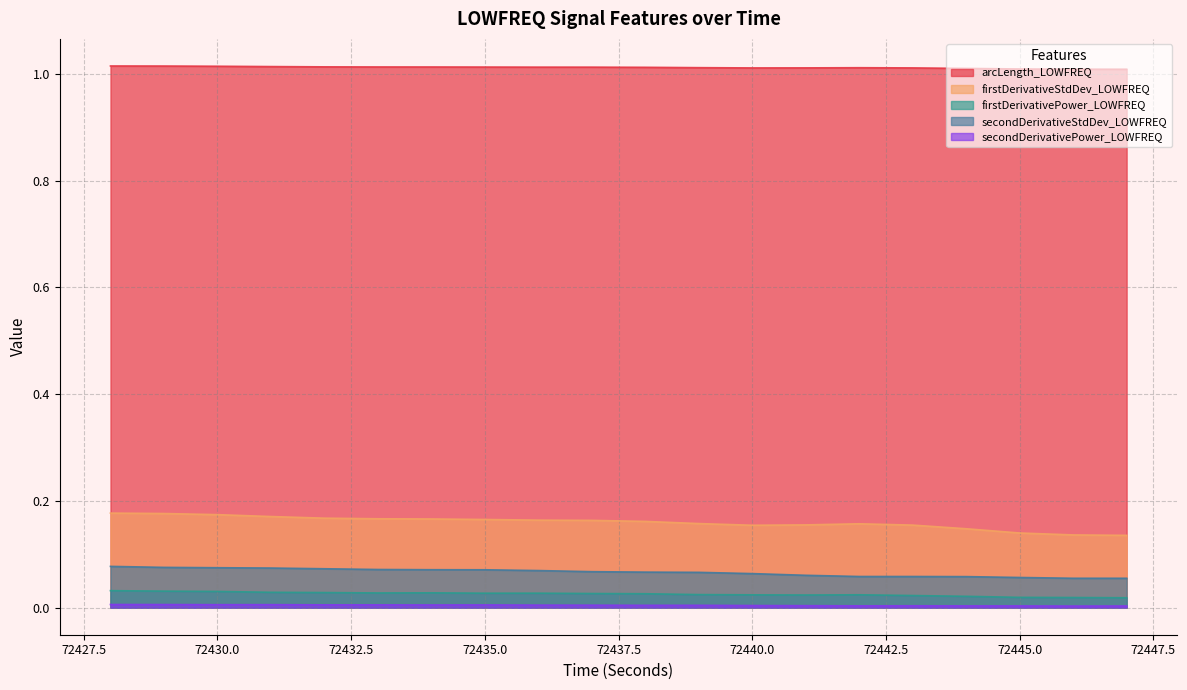

What is the sum of all firstDerivativePower_LOWFREQ values?

0.5